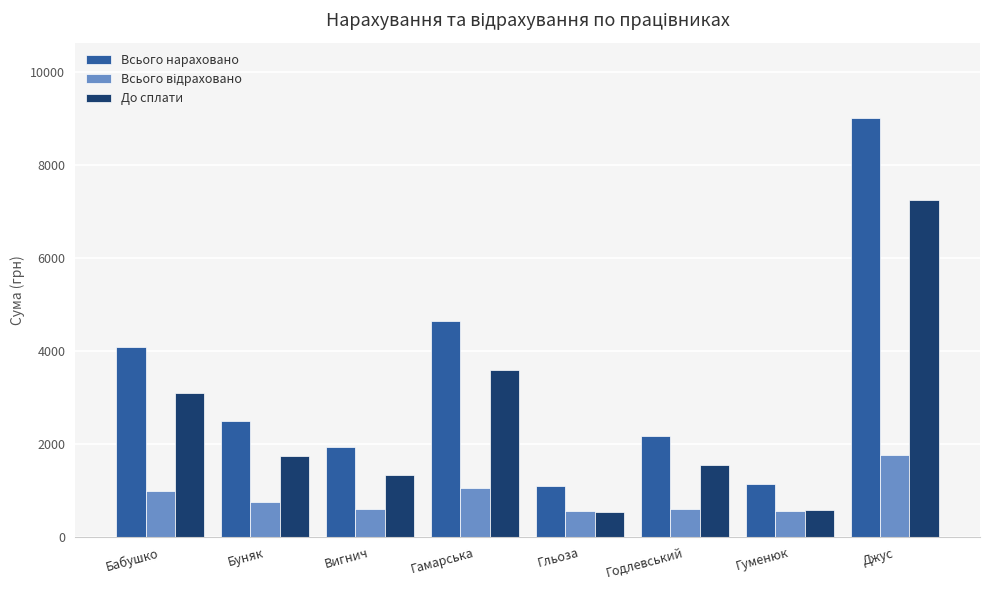

Read the Всього нараховано value at Гльоза.

1100.0